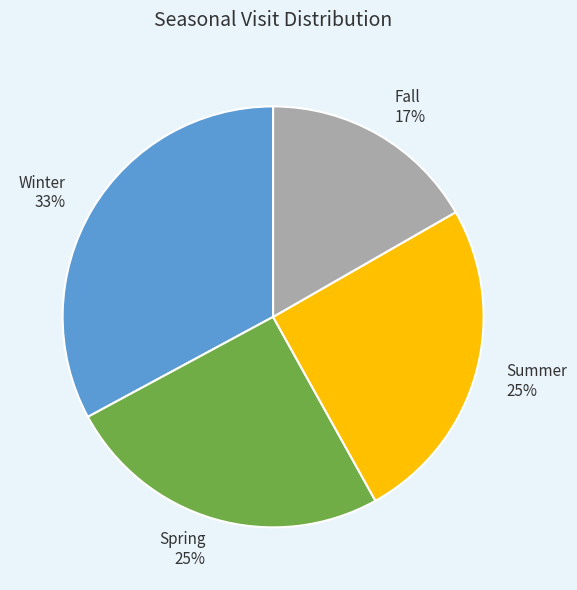

Does any single category account for the majority?

No